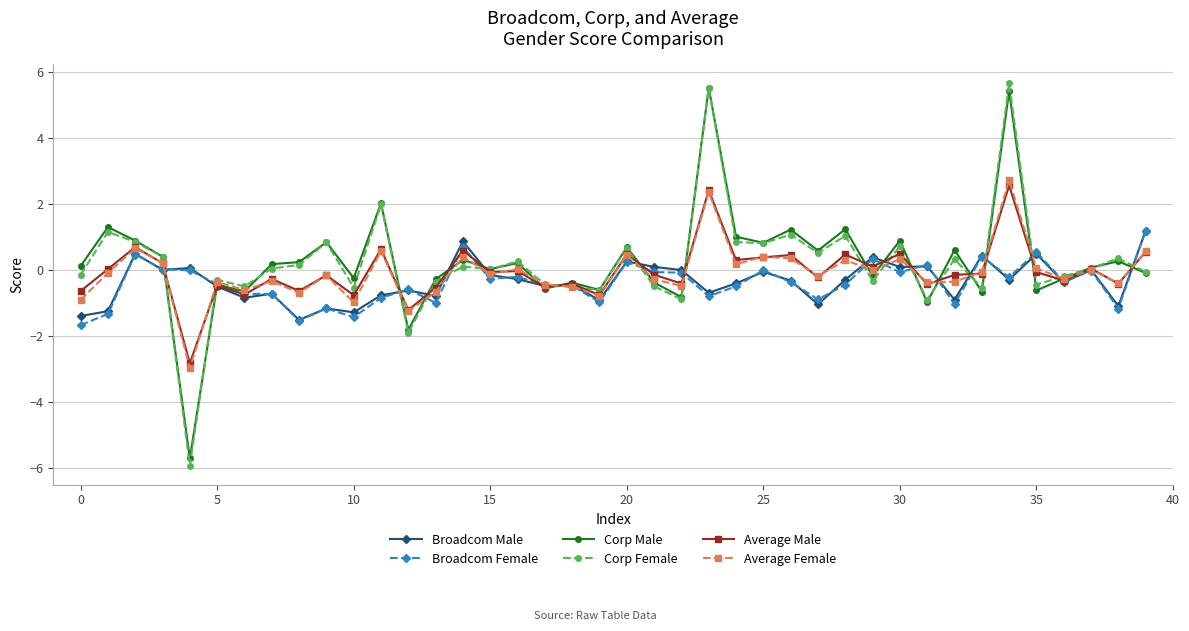

What is the maximum value for Average Male?

2.6